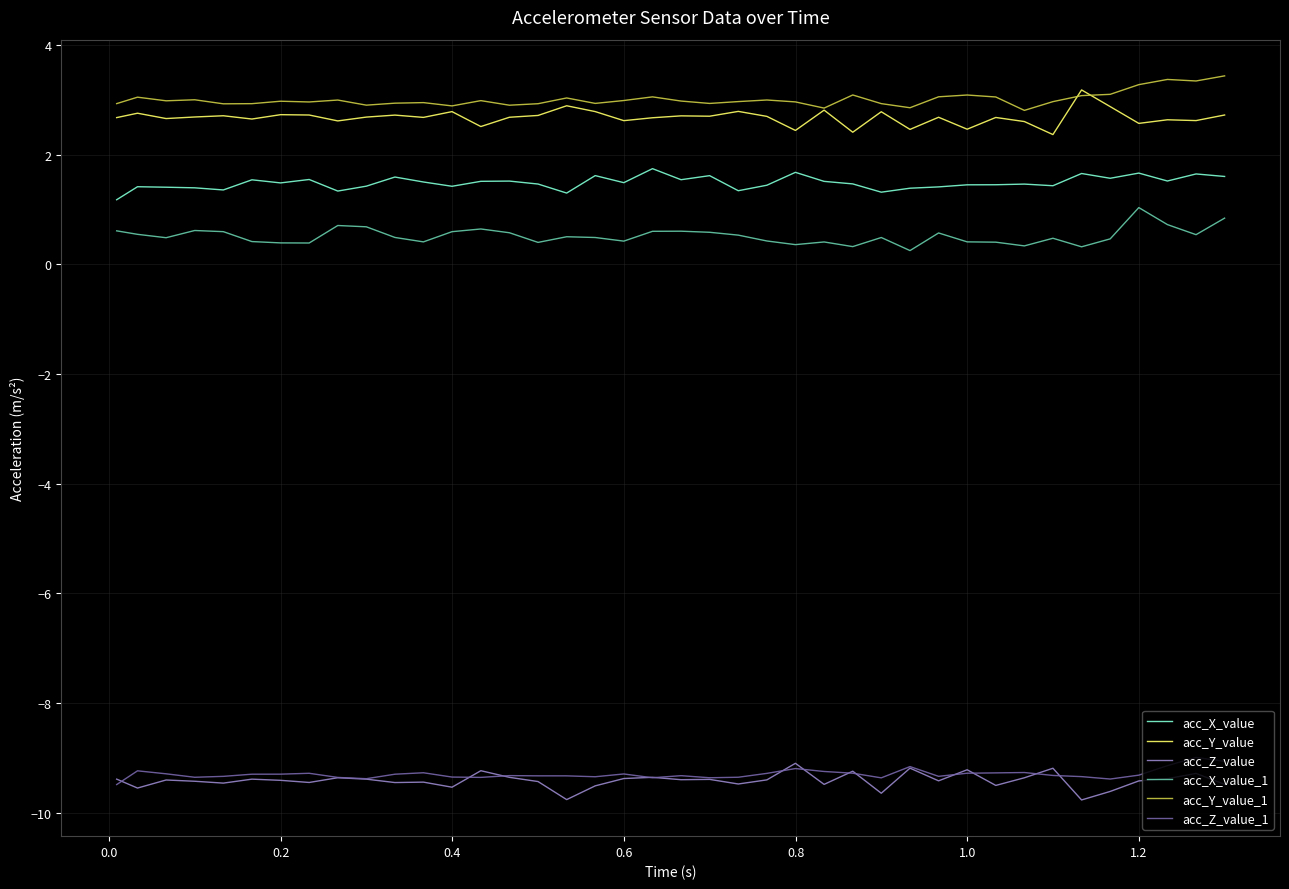

What is the greatest value displayed?

3.4